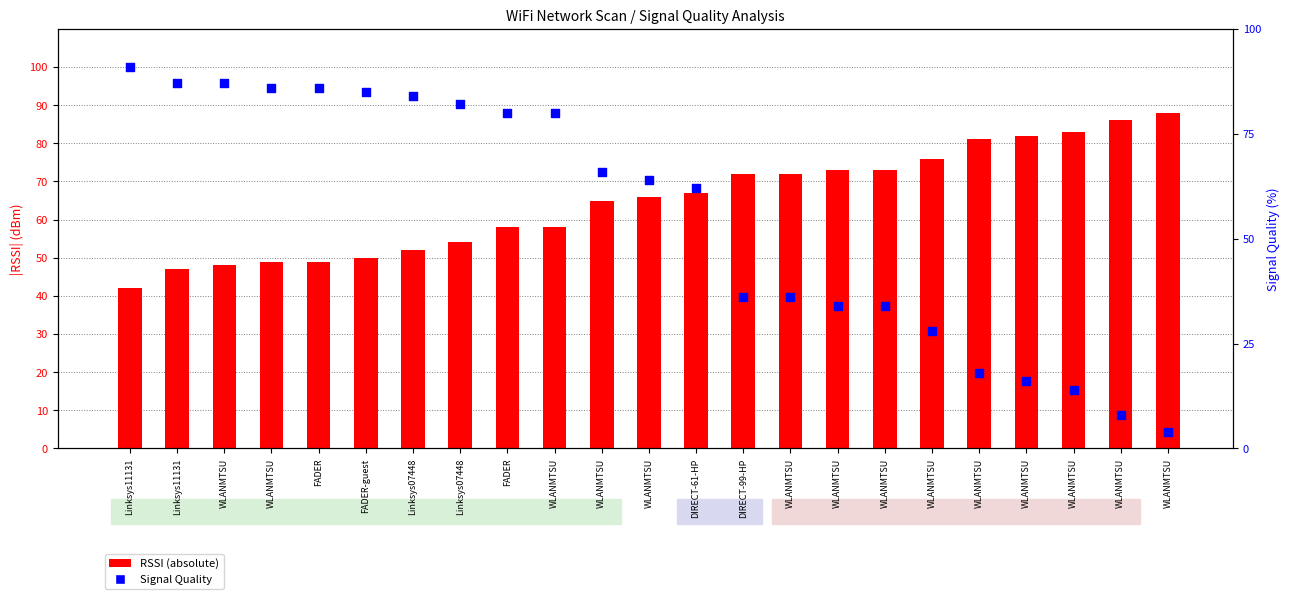

Which series has the largest Y range (max minus min)?

Signal Quality